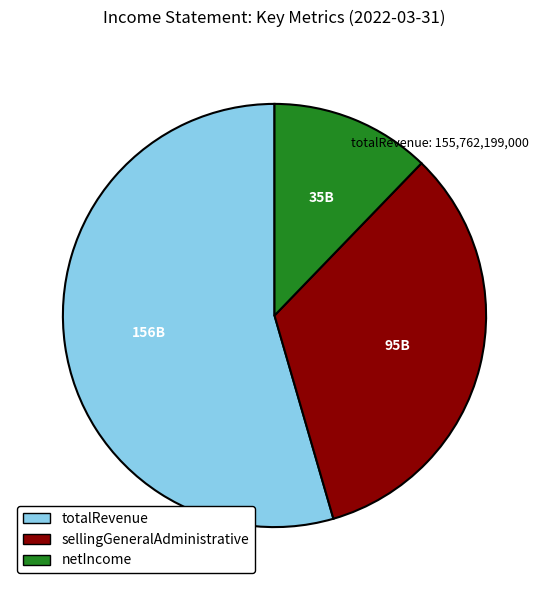

Rank the categories by value from highest to lowest.

totalRevenue, sellingGeneralAdministrative, netIncome